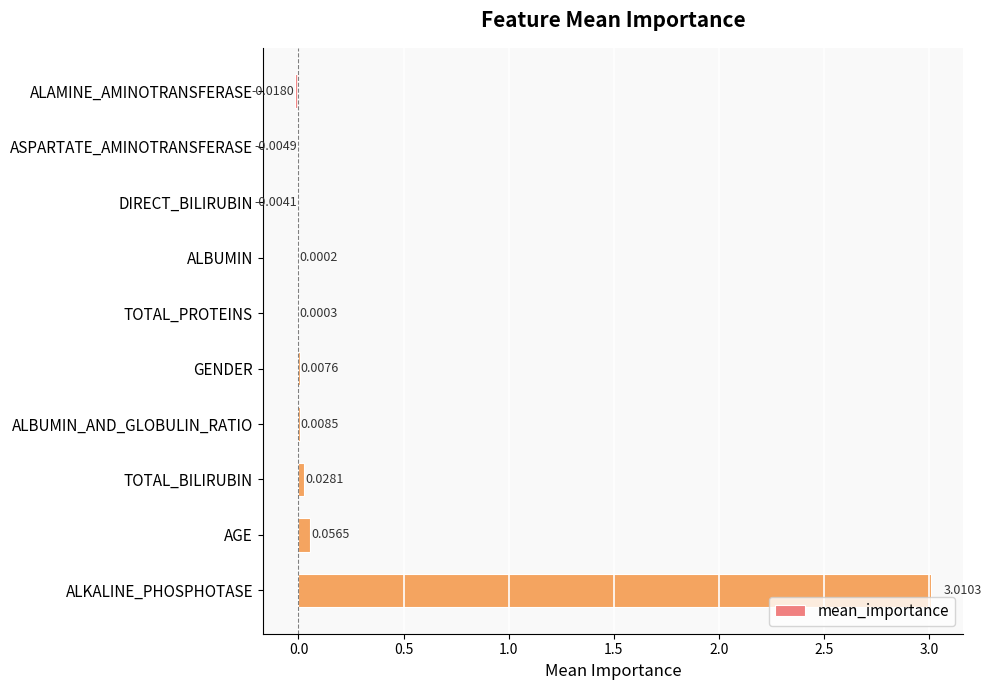

Where is the data nearest to the value 1?

AGE